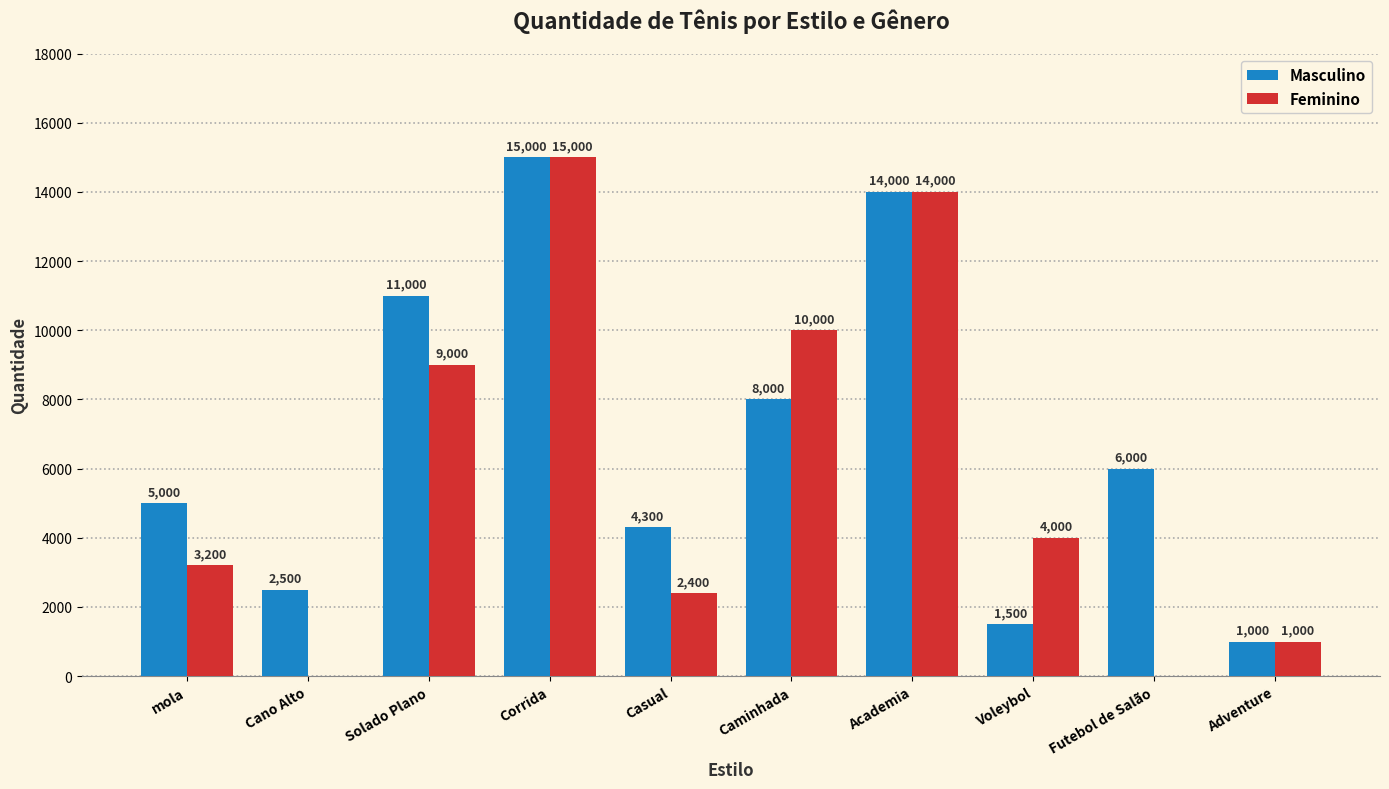

Reading left to right, transcribe all the data shown in this chart.

Masculino: 5000	2500	11000	15000	4300	8000	14000	1500	6000	1000
Feminino: 3200	0	9000	15000	2400	10000	14000	4000	0	1000